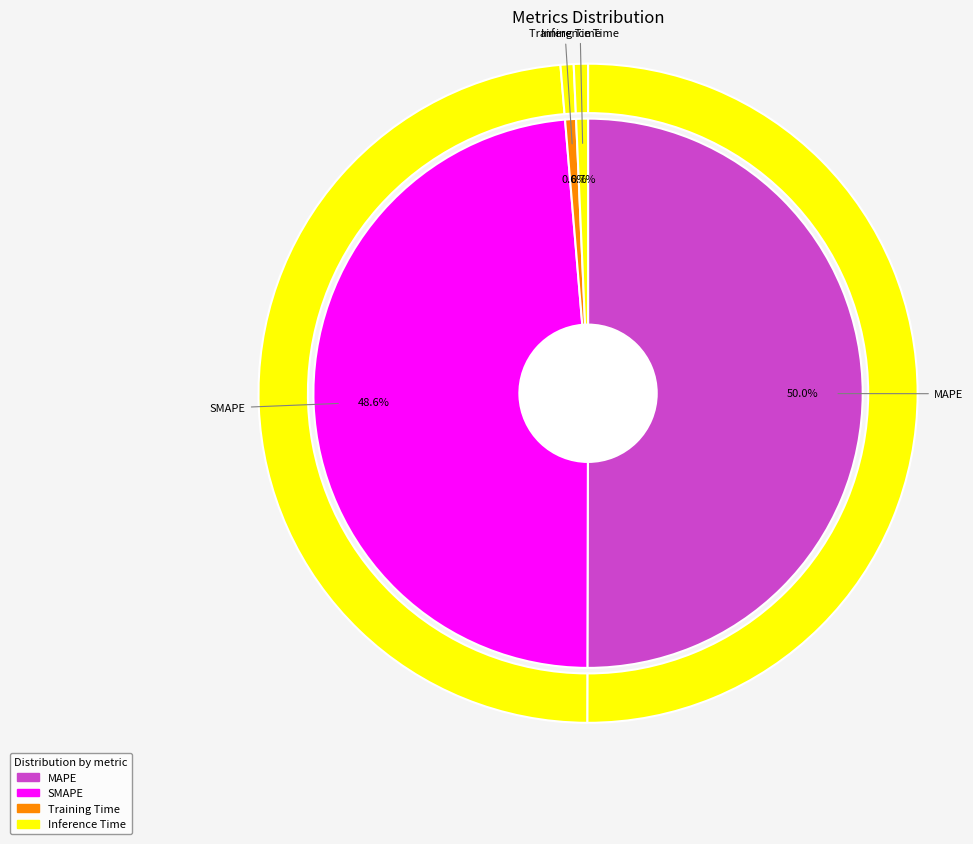

Which slice is the largest?

MAPE